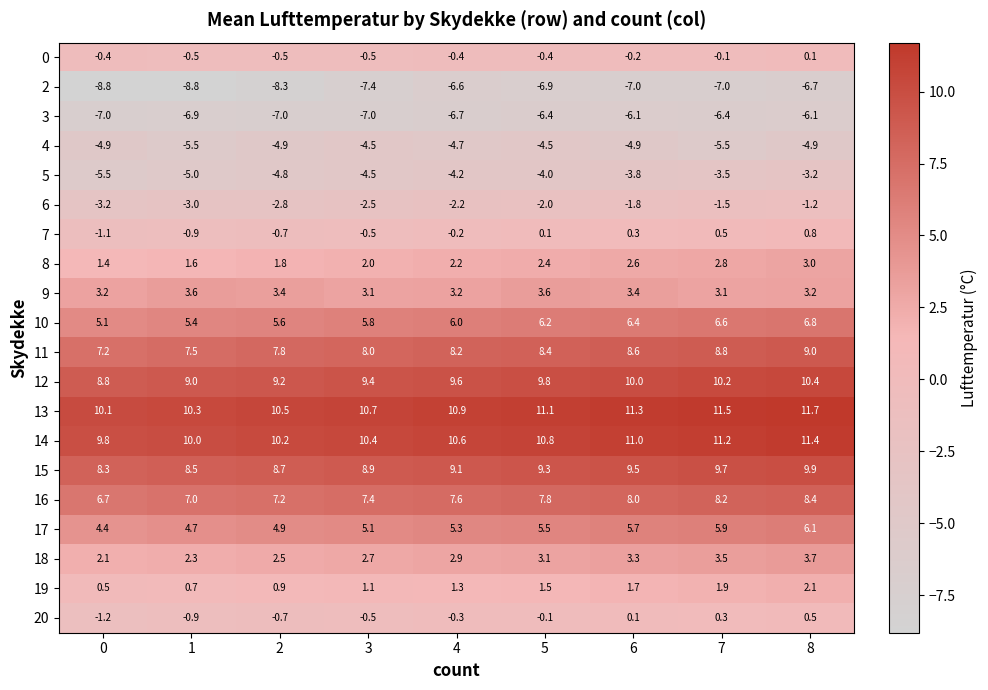

The value of 18 at 2 is 2.5. True or false?

True